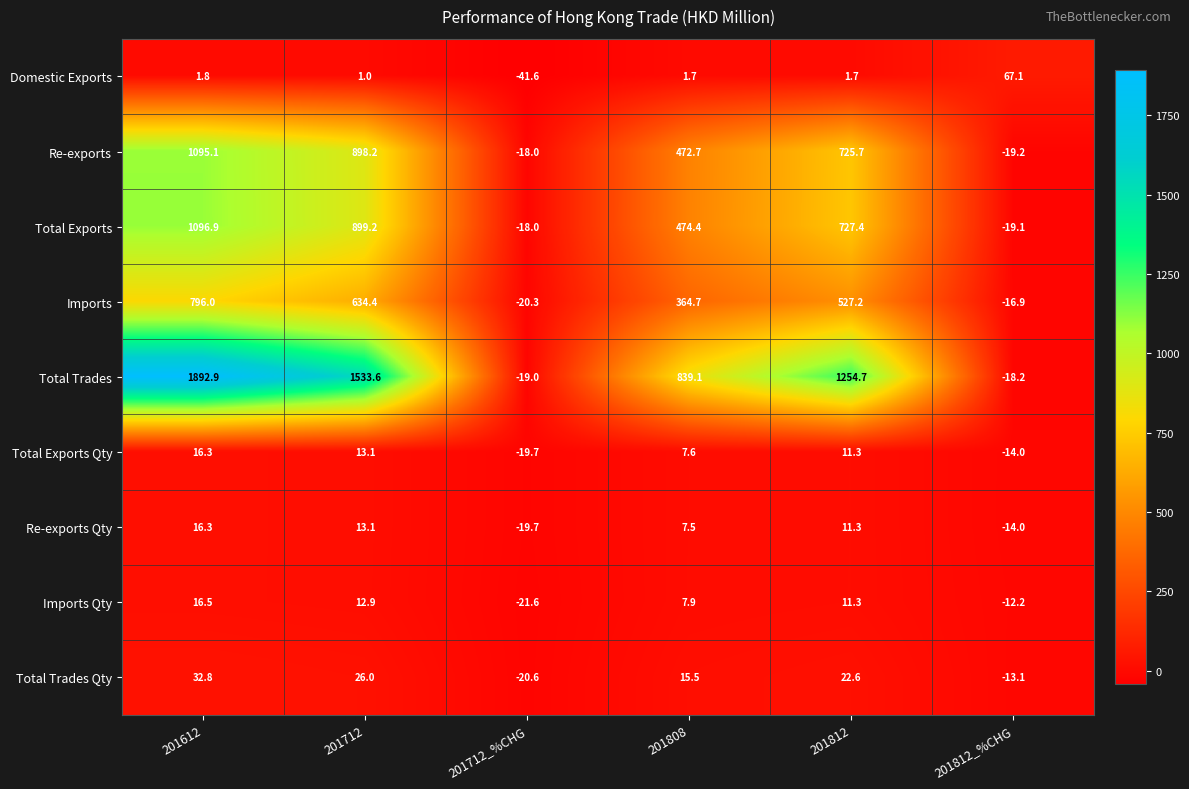

How many categories are shown in the chart?

6